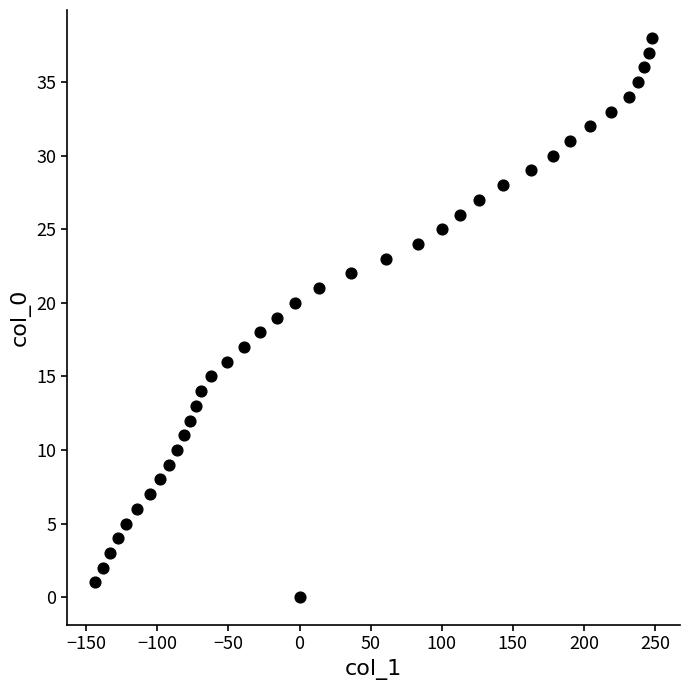

What is the range of Y values (max minus min)?

38